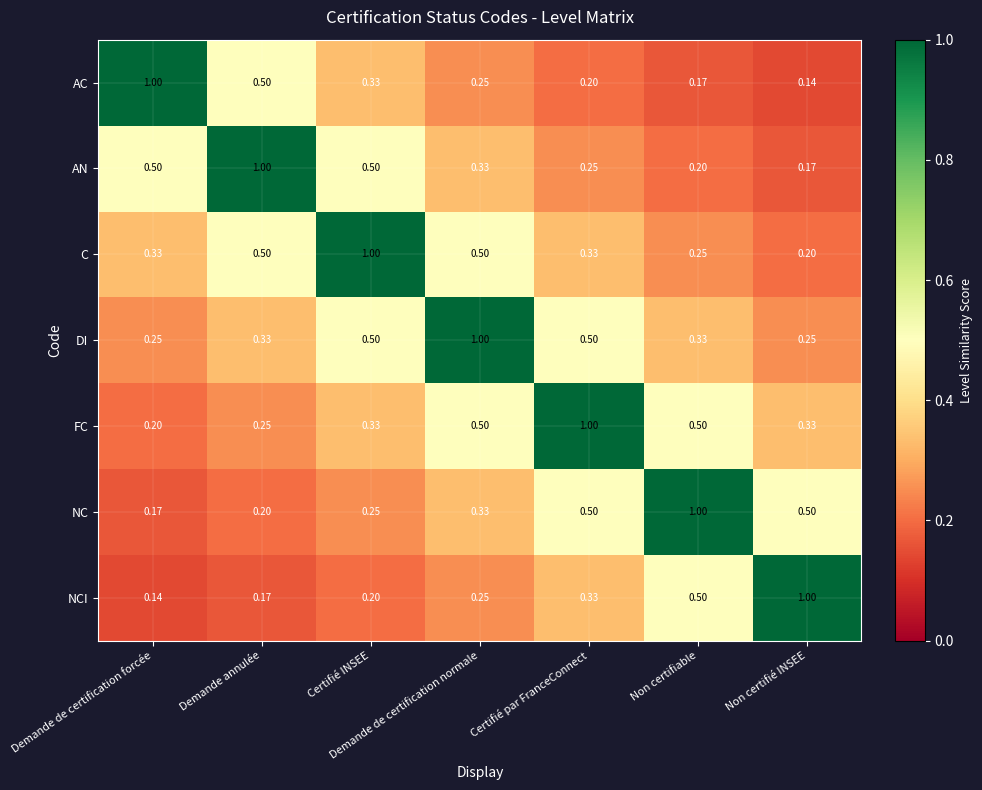

At which category is the sum across all series the highest?

Demande de certification normale